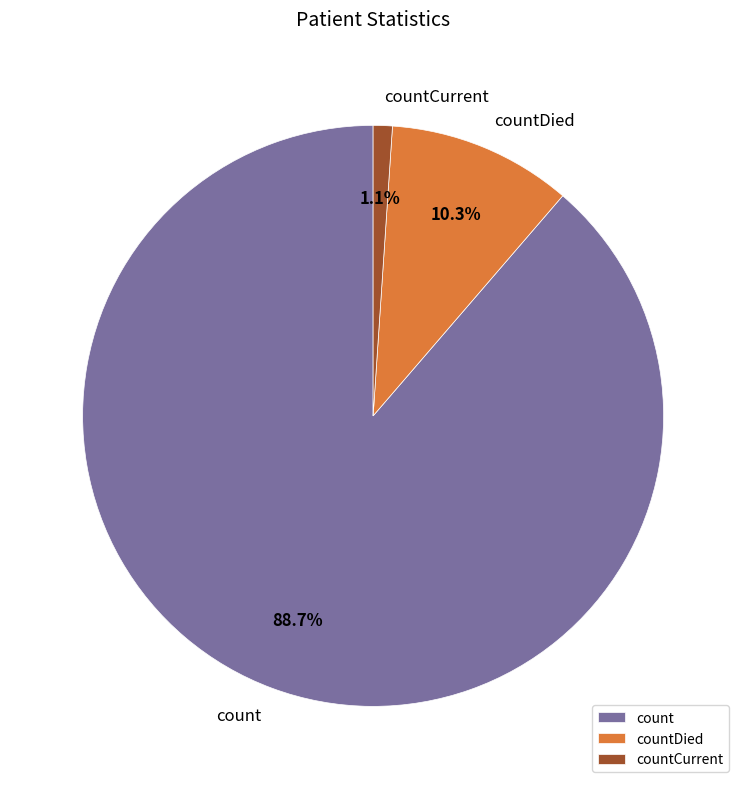

Count the number of slices in the pie.

3